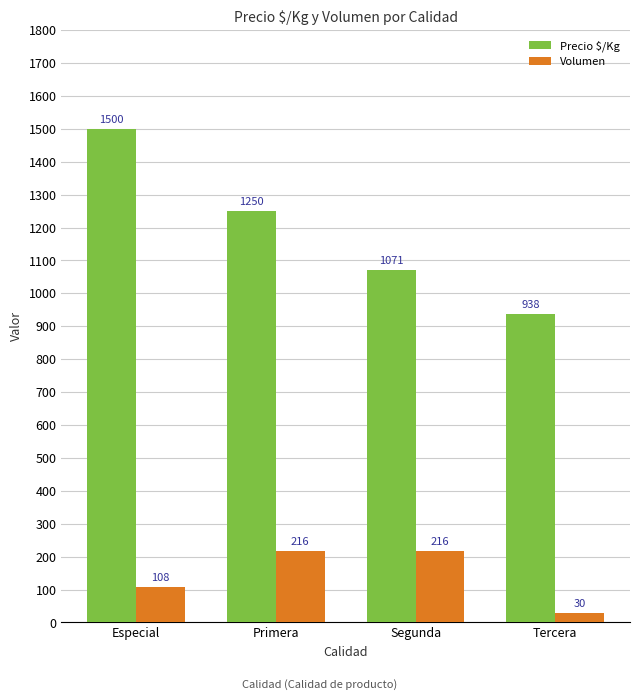

What are all the series names shown in the legend?

Precio $/Kg, Volumen